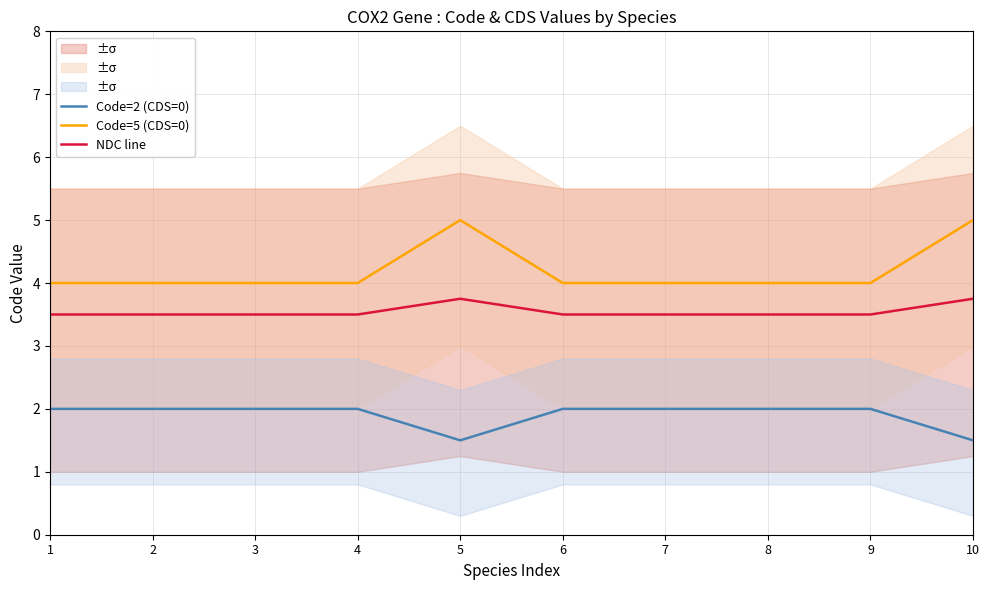

True or false: Code=5 (CDS=0) and NDC line intersect in this chart.

False